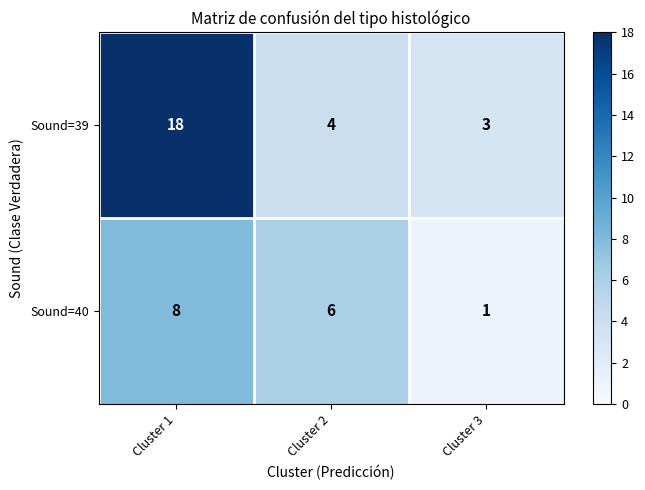

What is the difference between the maximum and minimum values in the Sound=39 series?

15